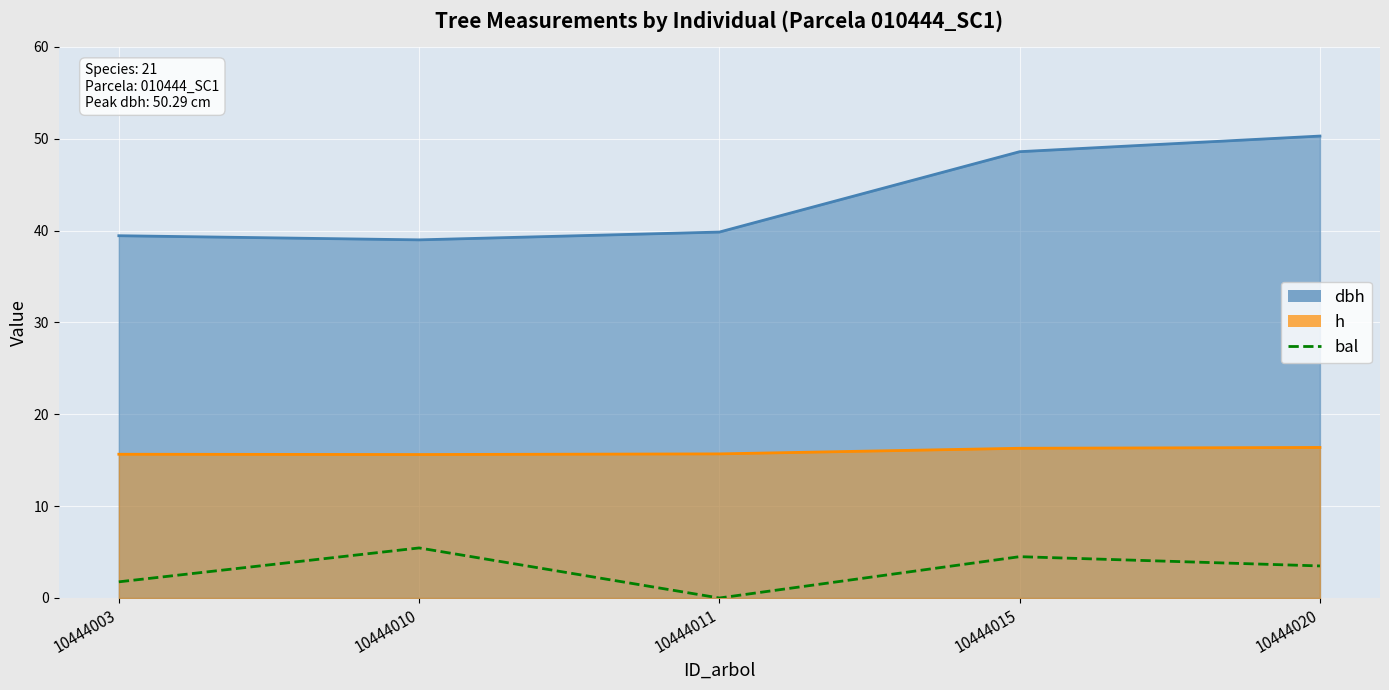

Where does the data first go above 3?

10444010